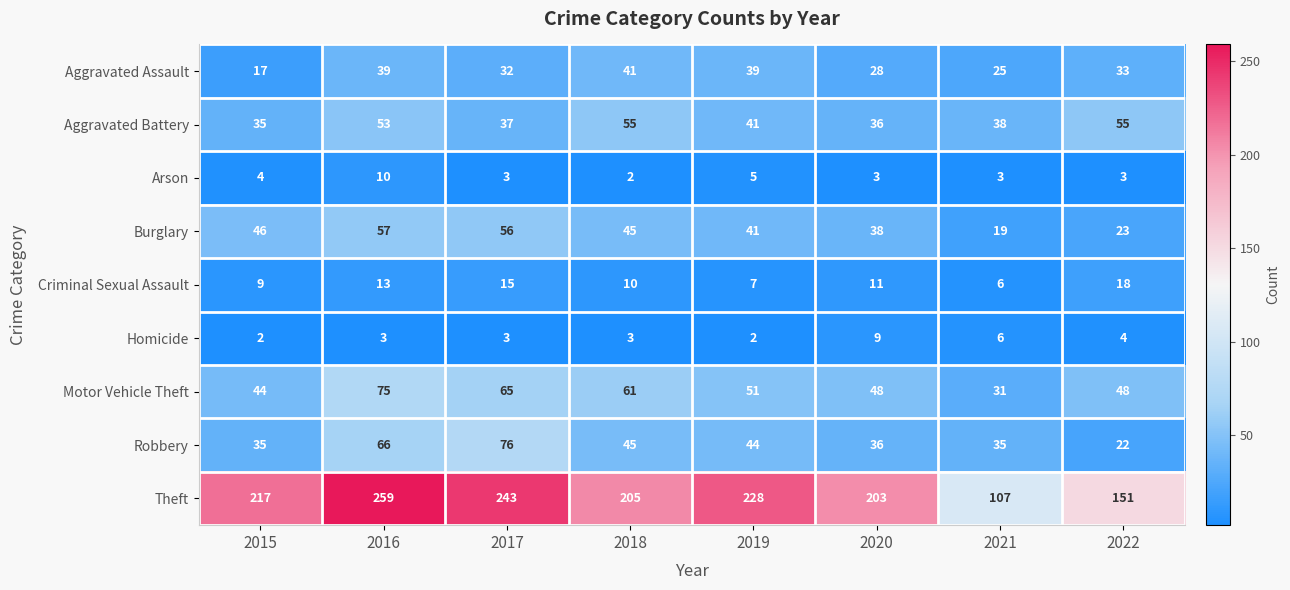

What is the total value across all series at 2018?

467